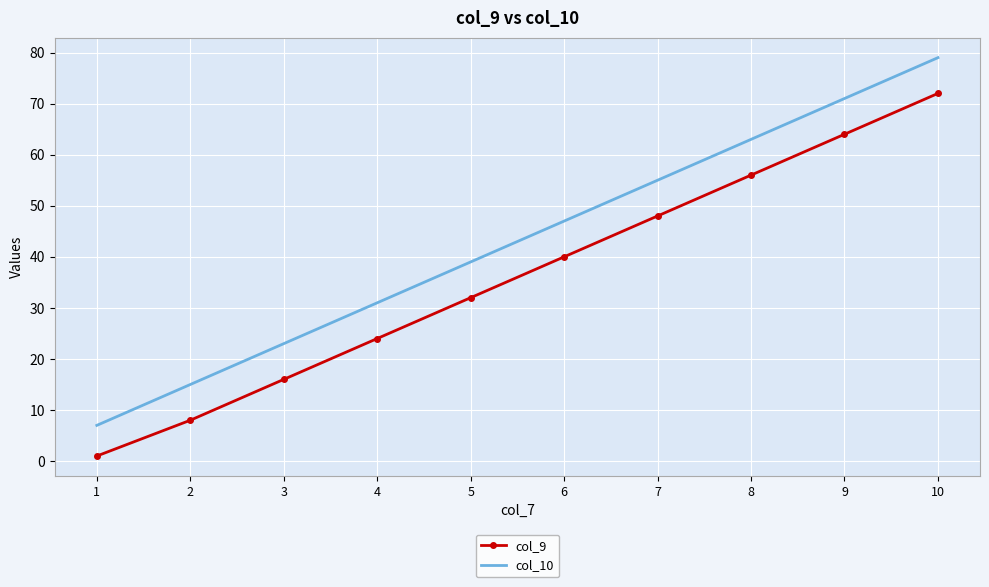

What is the average value of the col_10 series?

43